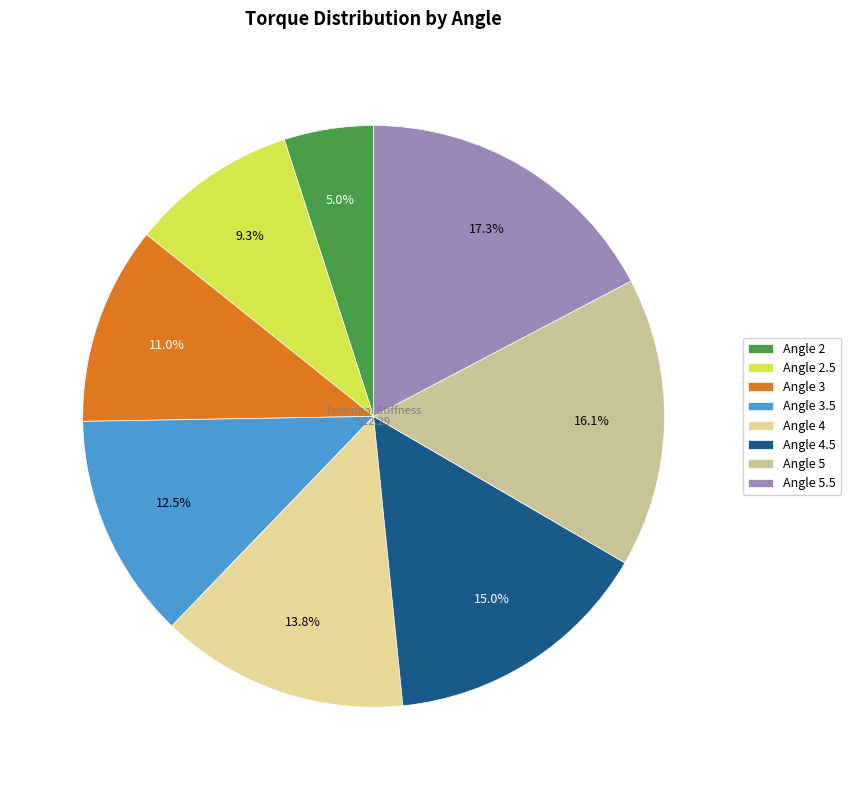

How many slices are in this pie chart?

8